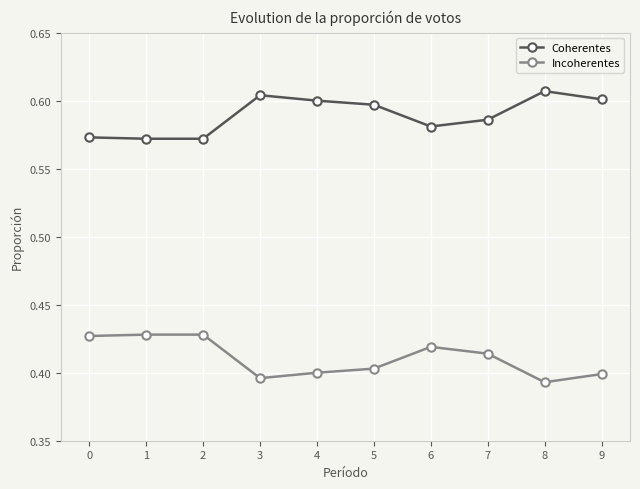

What are all the series names shown in the legend?

Coherentes, Incoherentes